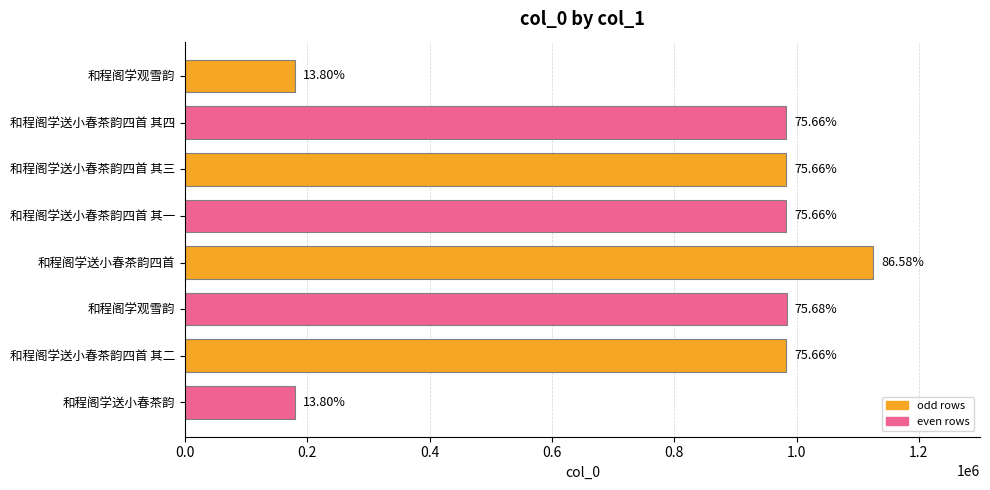

What is the minimum value shown in the chart?

179344